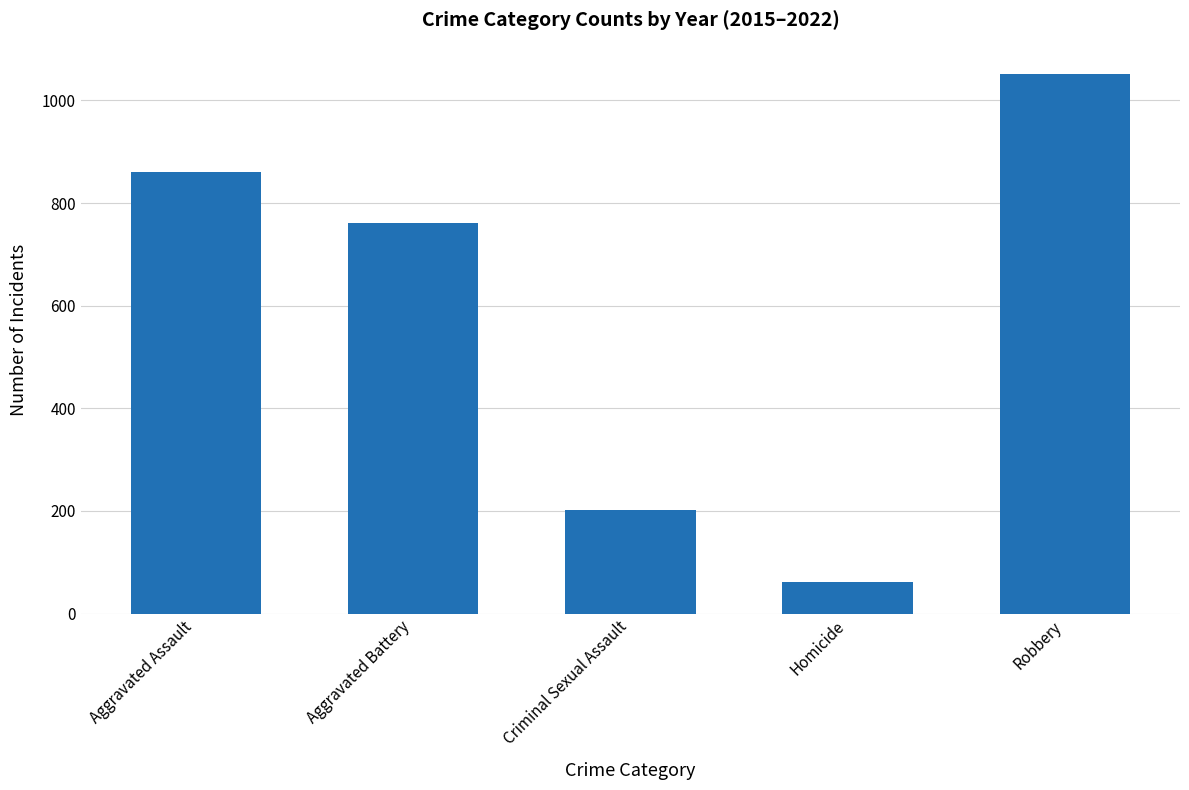

List the labels in order of value, largest first.

Robbery, Aggravated Assault, Aggravated Battery, Criminal Sexual Assault, Homicide